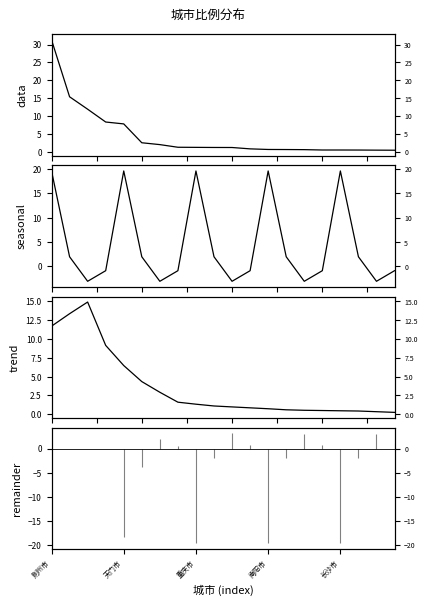

Between 重庆市 and 6, which is larger?

重庆市